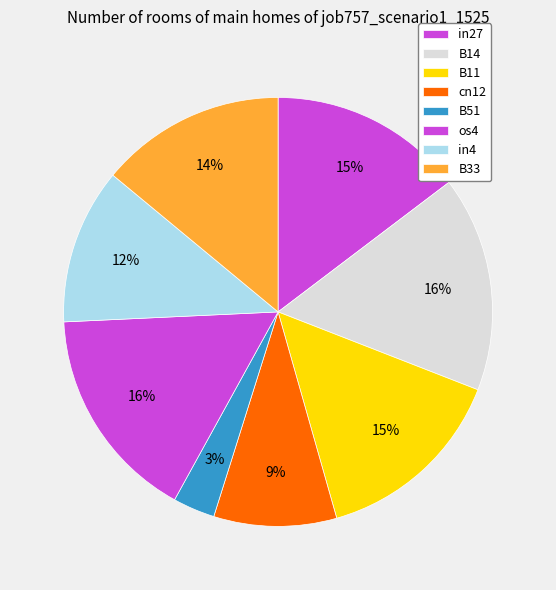

To the nearest percent, what percentage of the pie is cn12?

9%